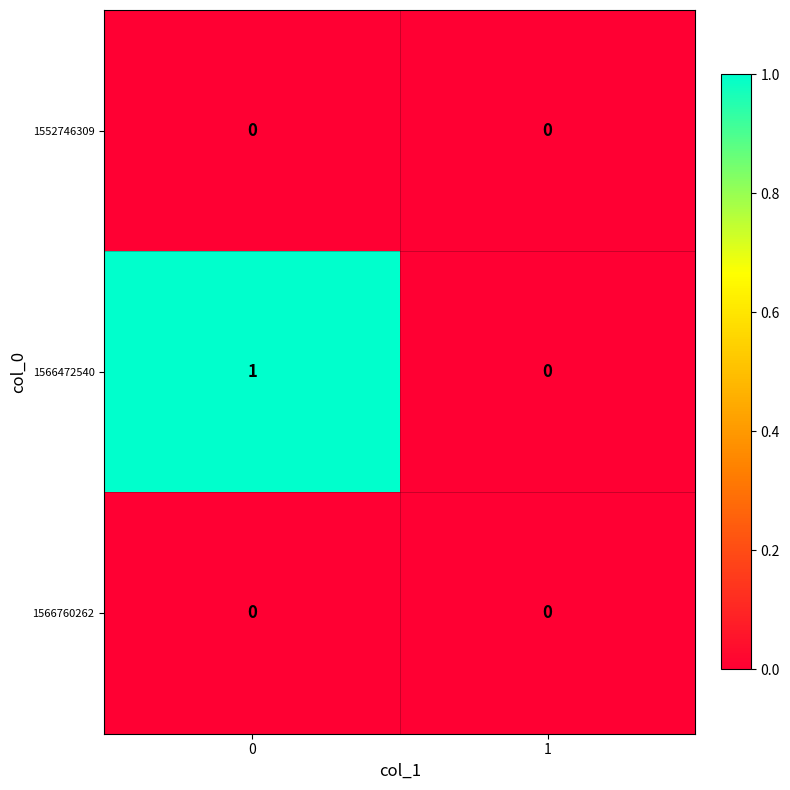

True or false: 1566760262 has a value of 0 at 0.

True